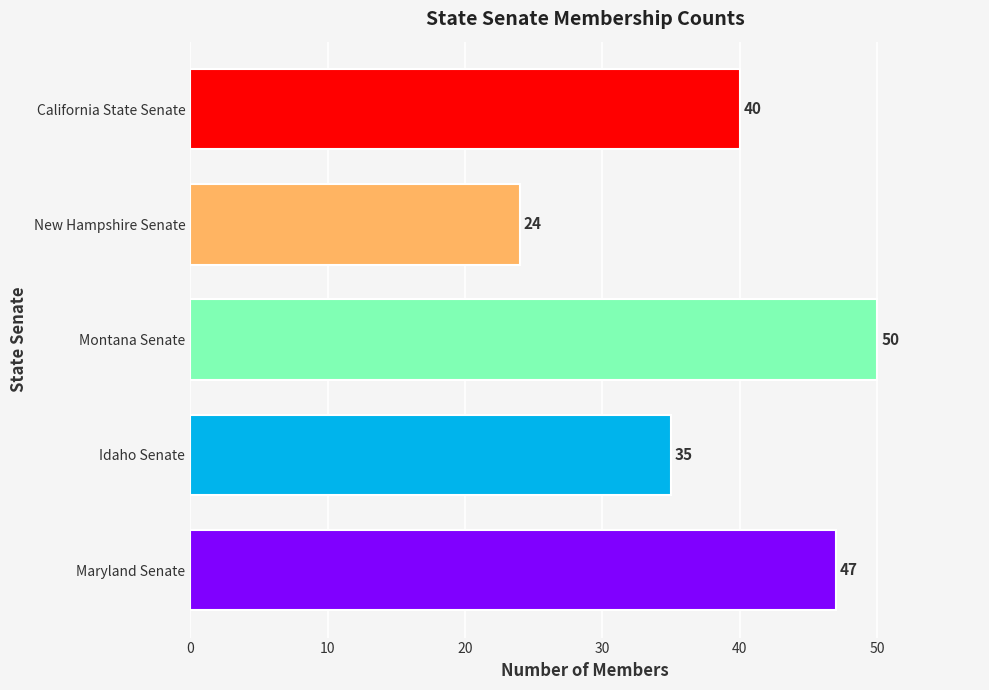

Which has a higher value, Idaho Senate or New Hampshire Senate?

Idaho Senate